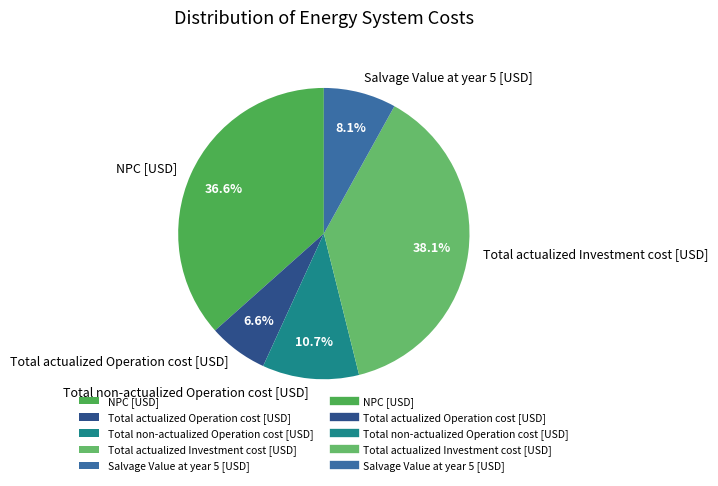

Between Total non-actualized Operation cost [USD] and Total actualized Investment cost [USD], which is larger?

Total actualized Investment cost [USD]